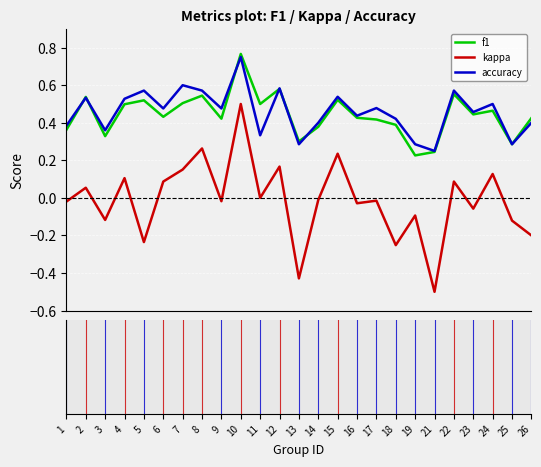

How many interior local valleys does the kappa series have?

9